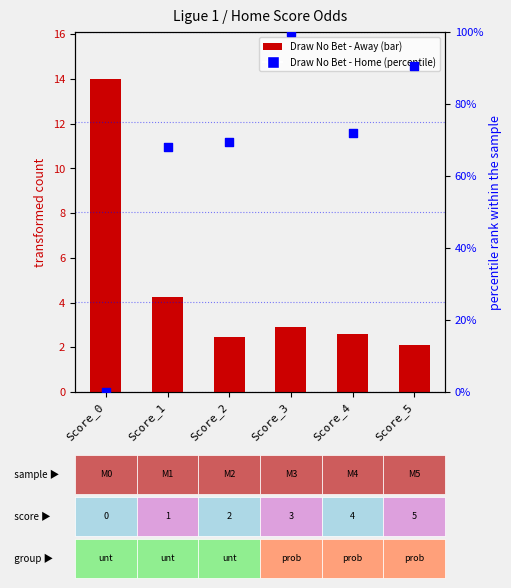

Is the value of Draw No Bet - Away at Score_5 greater than the value of Draw No Bet - Home at Score_1?

No